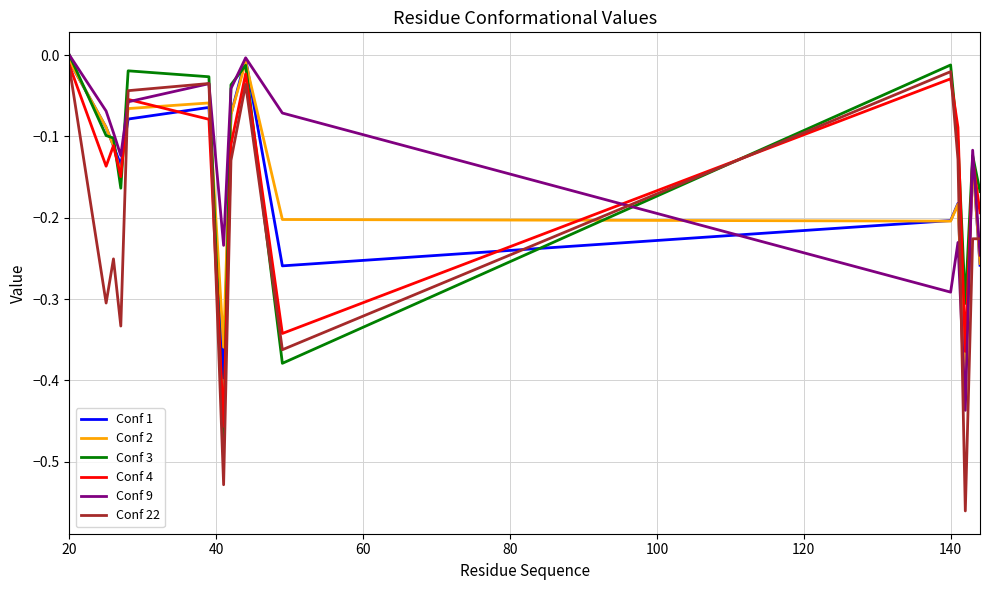

True or false: Conf 2 and Conf 22 cross at least once.

True